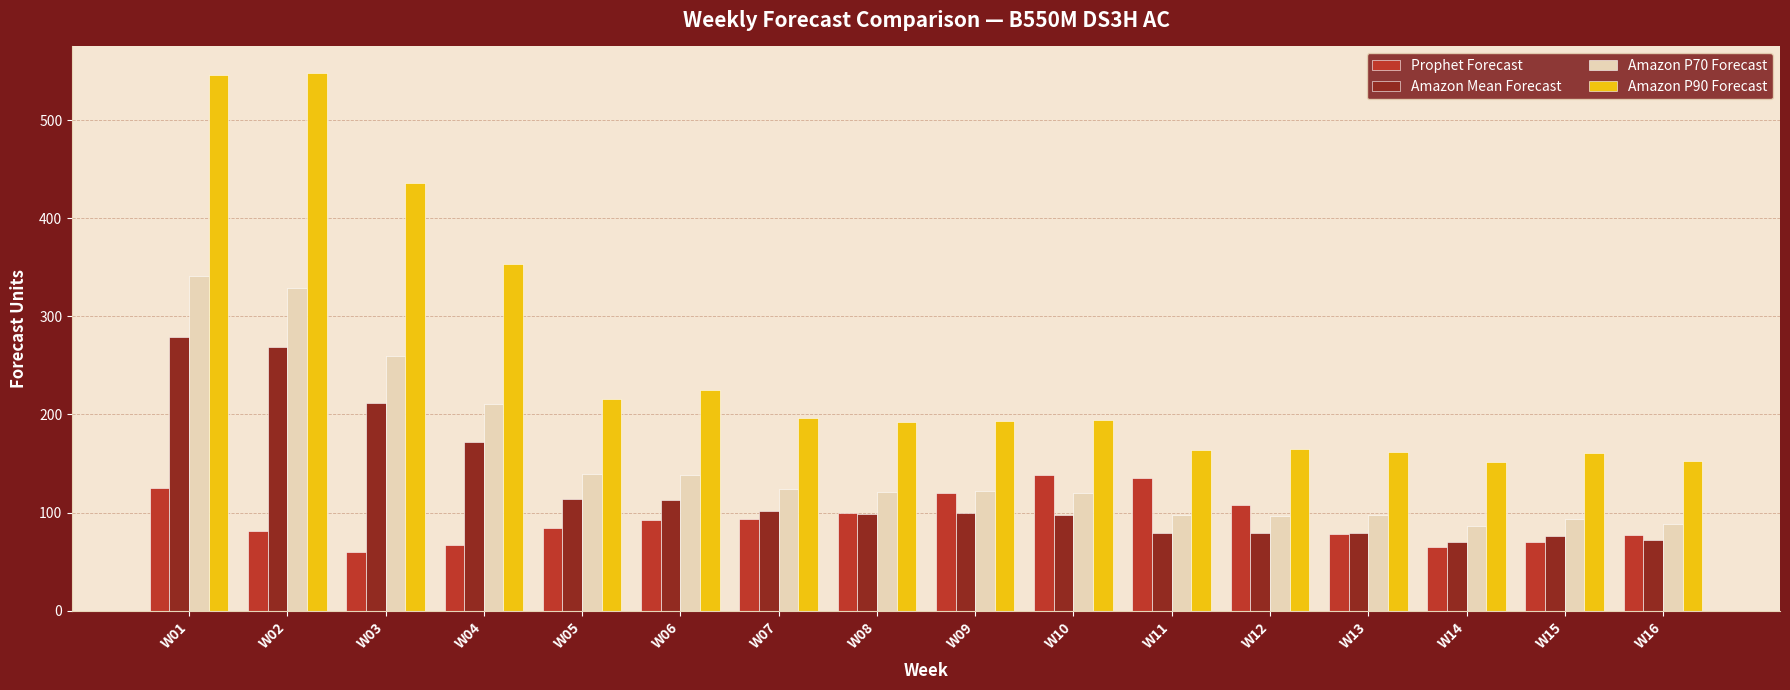

At which category is the sum across all series the highest?

W01